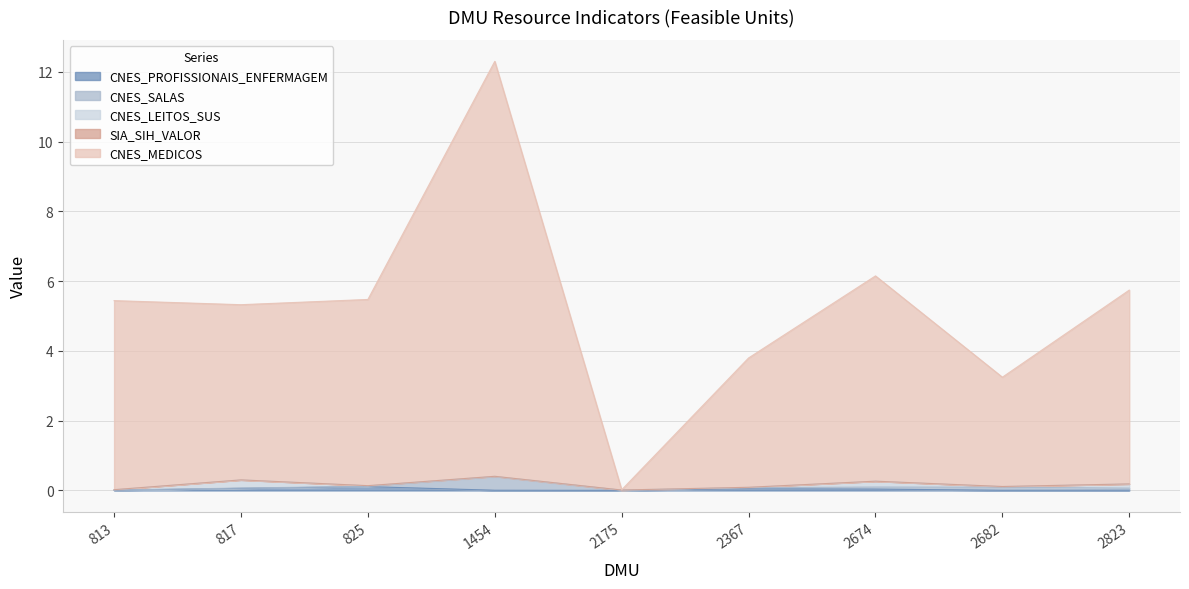

What are all the series names shown in the legend?

CNES_LEITOS_SUS, SIA_SIH_VALOR, CNES_SALAS, CNES_MEDICOS, CNES_PROFISSIONAIS_ENFERMAGEM